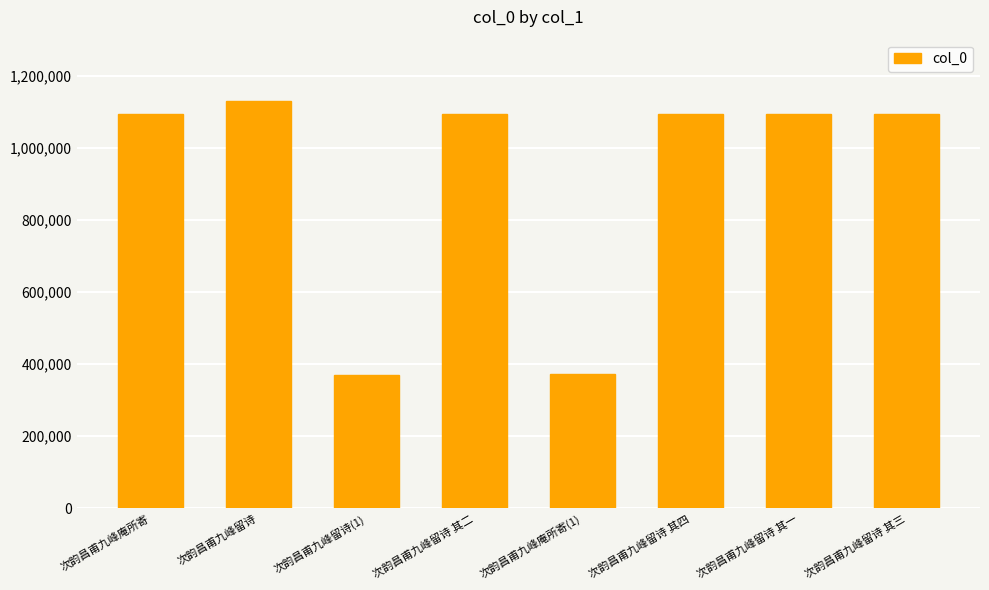

True or false: the data shows 1093499 at 次韵昌甫九峰留诗 其三.

True